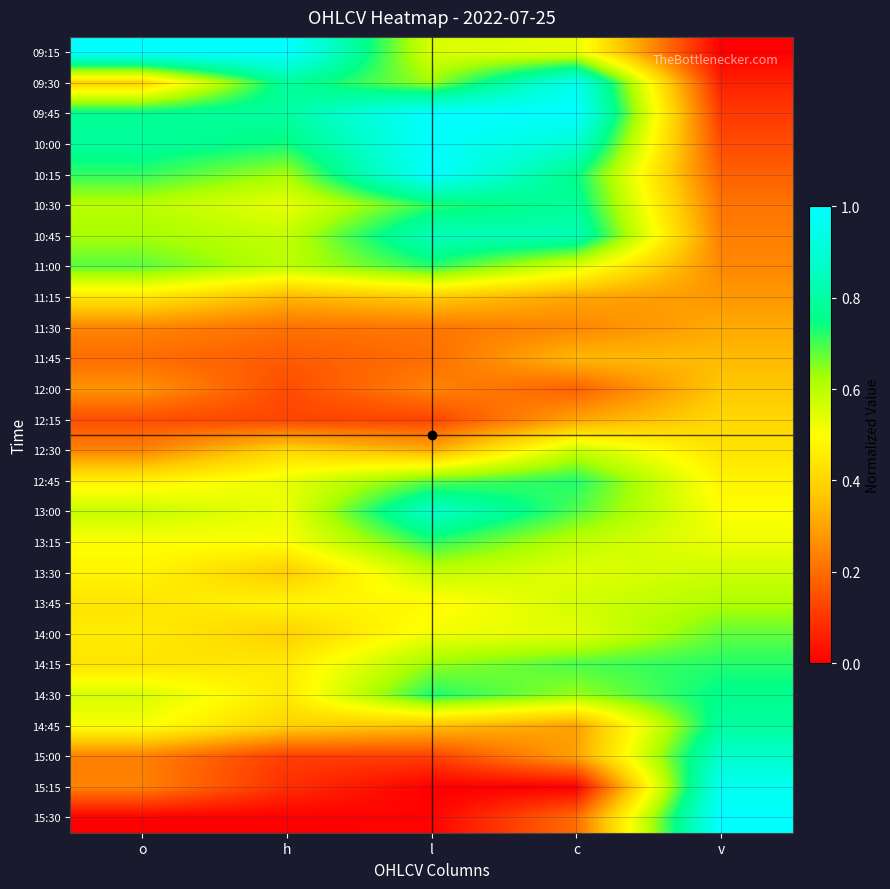

What is the total value across all series at o?

12.0